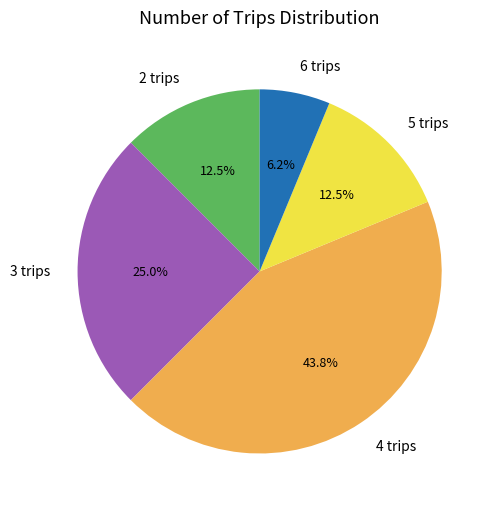

Count the number of slices in the pie.

5